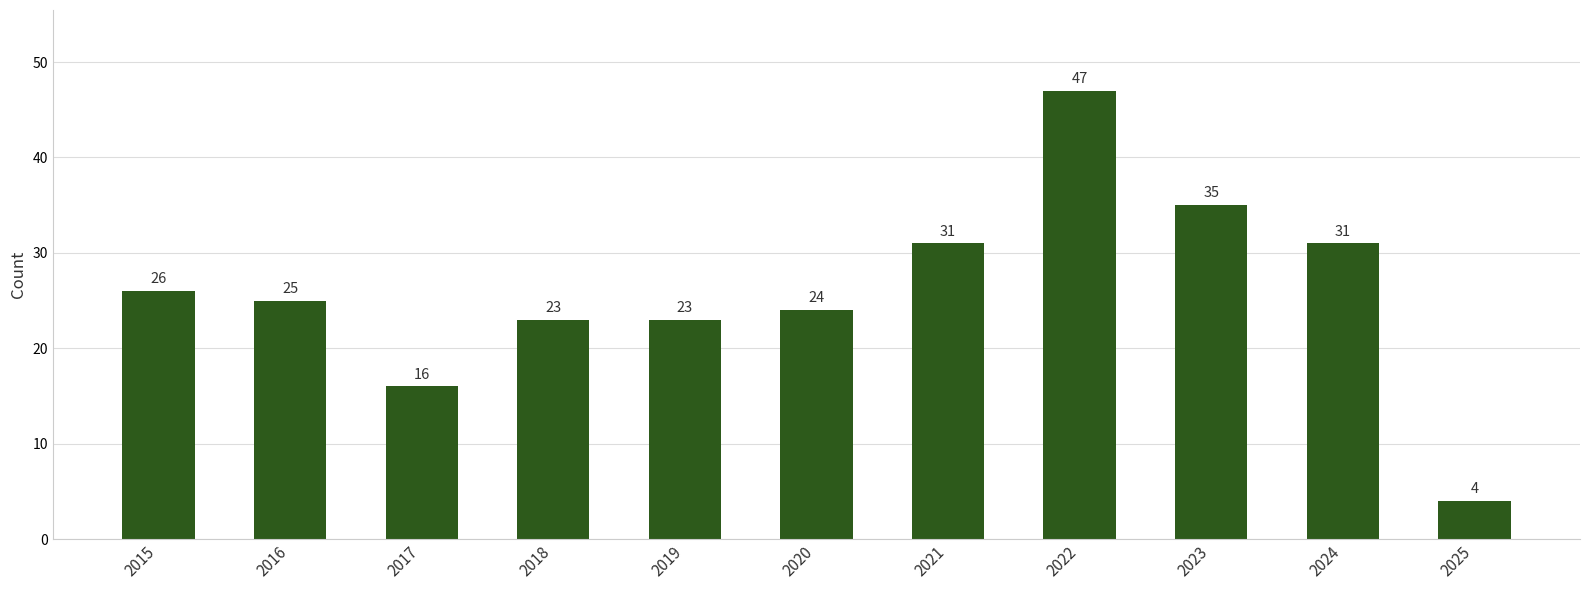

Reading left to right, what are all the values shown in this chart?

26	25	16	23	23	24	31	47	35	31	4